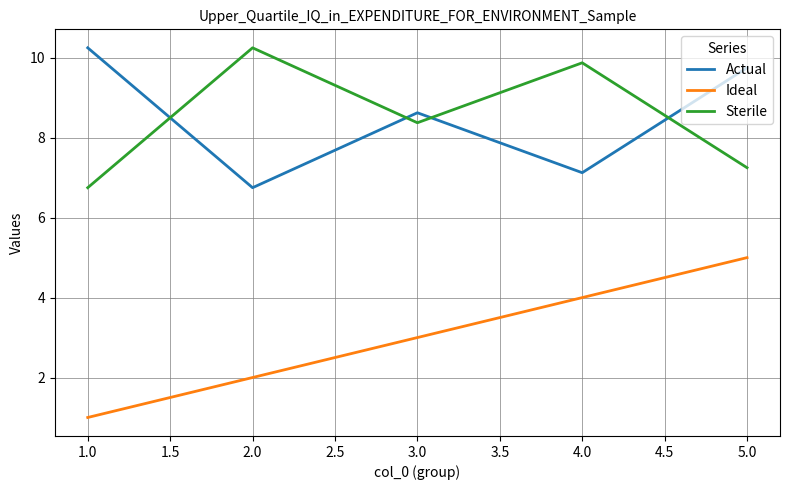

Rank the series at 2.0 from highest to lowest value.

Sterile, Actual, Ideal